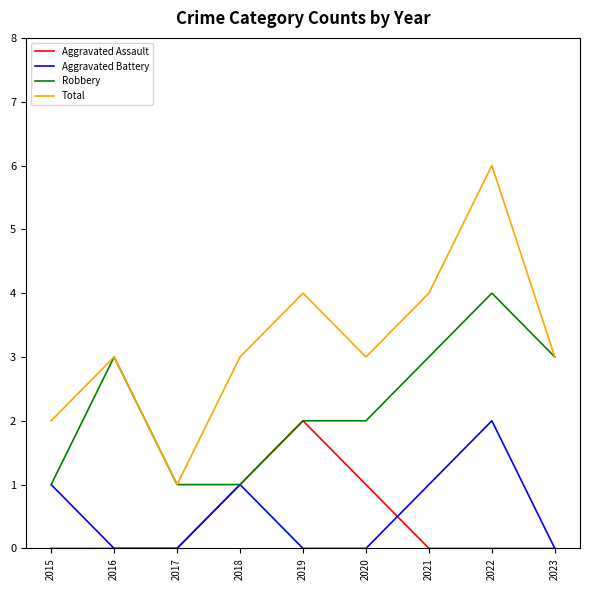

At which label does Aggravated Battery reach its peak?

2022